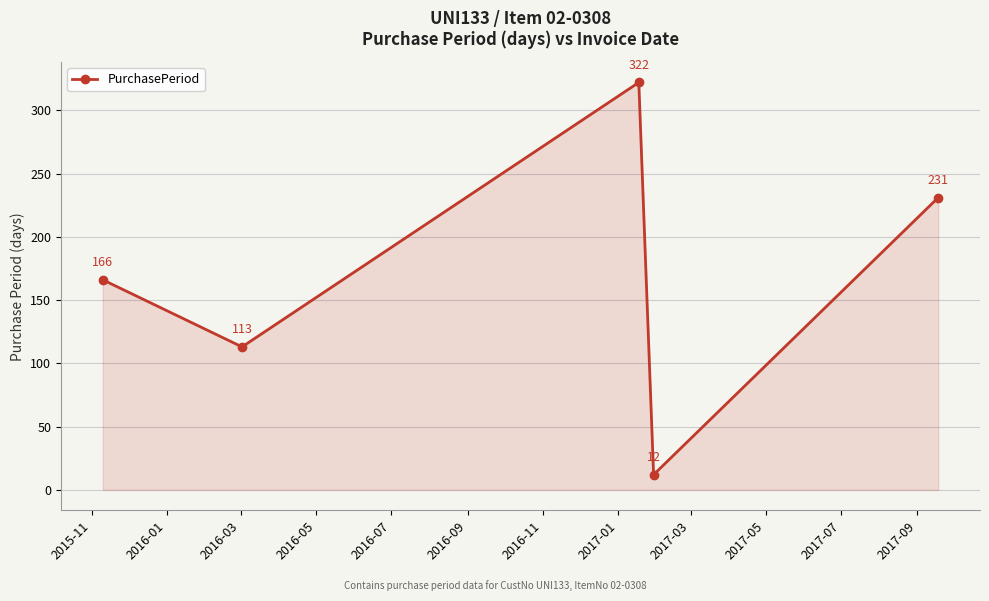

What is the greatest value displayed?

322